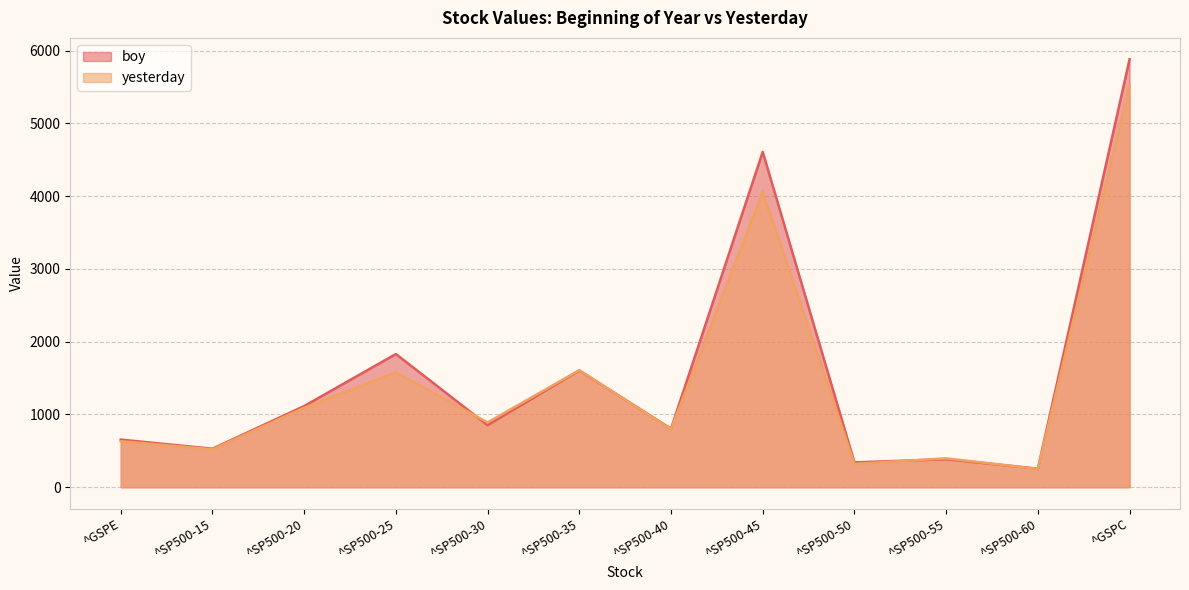

What is the value of the yesterday point at the 1st from the left?

632.4